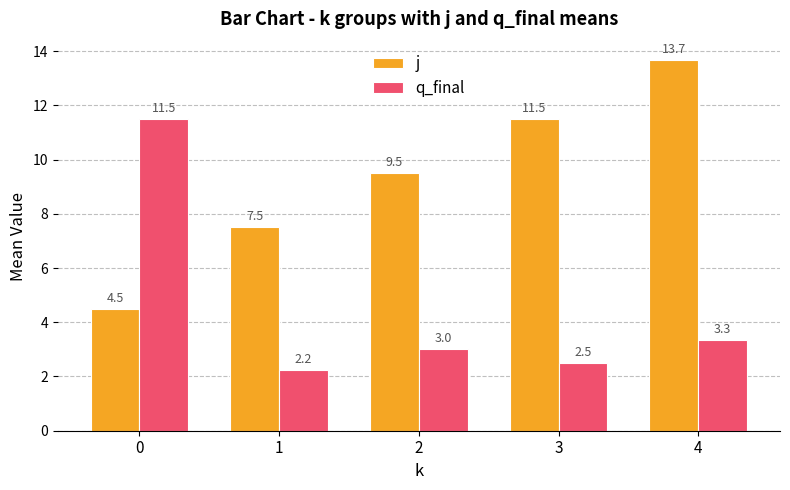

List the labels in order of q_final value, smallest first.

1, 3, 2, 4, 0